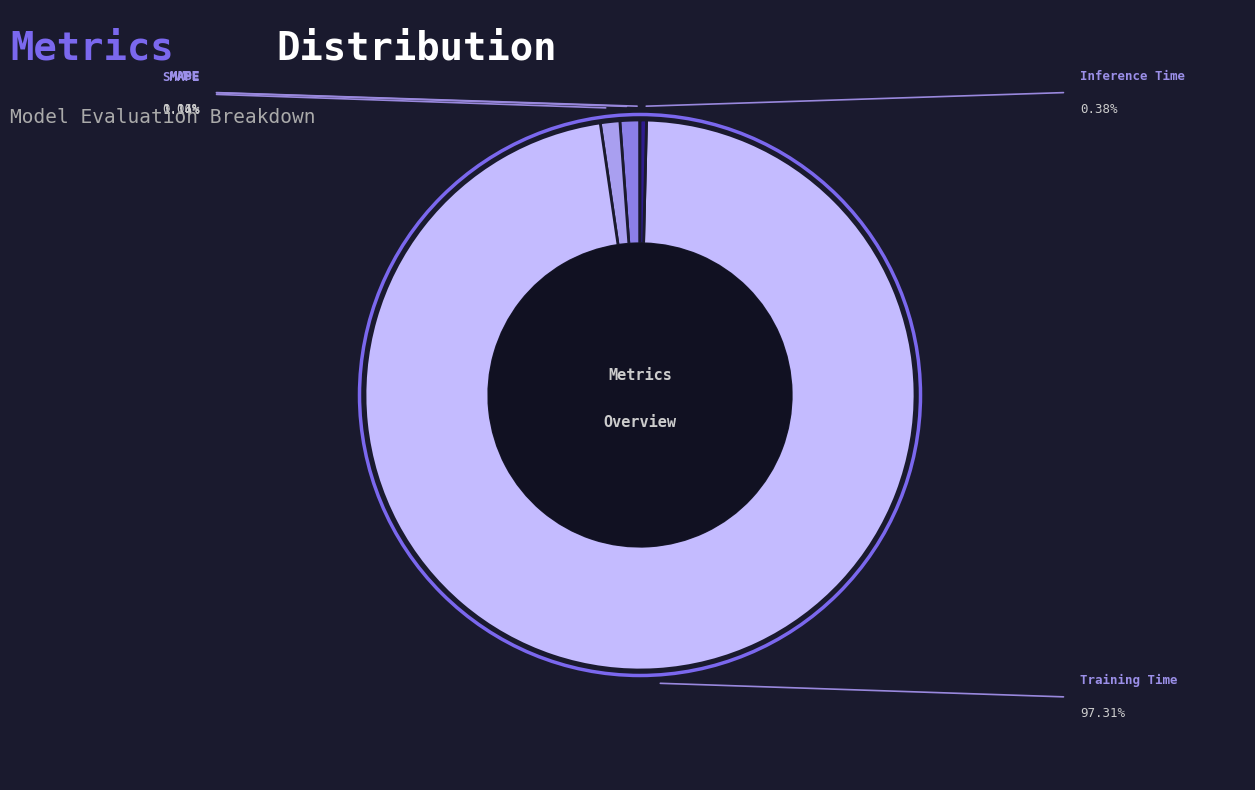

Is there any slice that represents more than half of the pie?

Yes